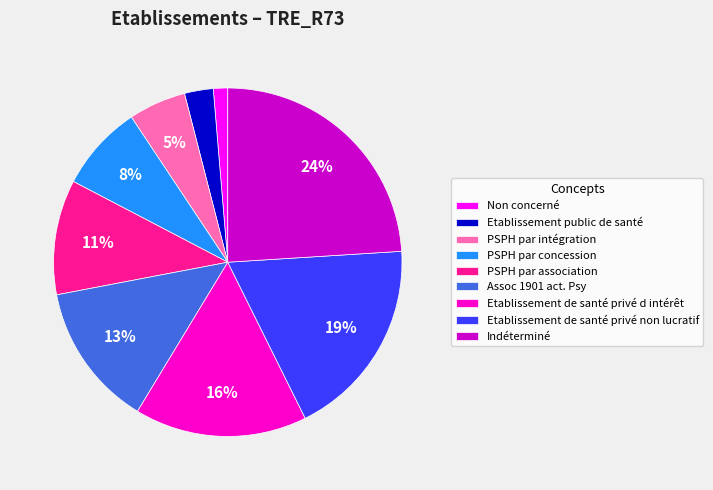

The PSPH par concession slice represents 8% of the pie. True or false?

True